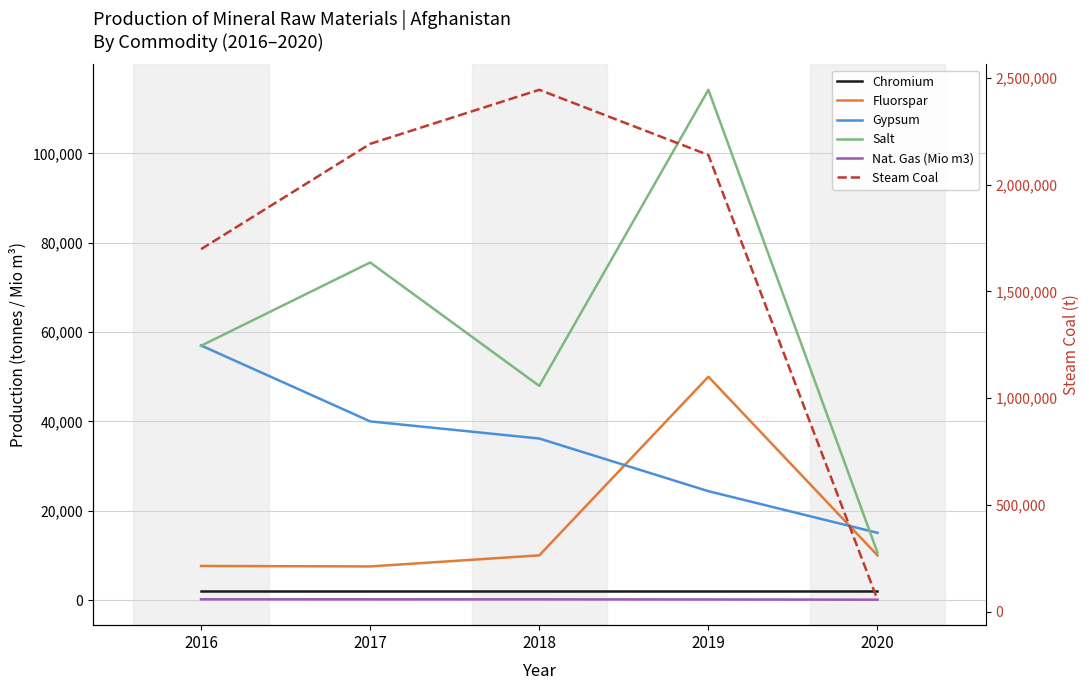

Reading left to right, transcribe all the data shown in this chart.

Chromium: 2000	2000	2000	2000	2000
Fluorspar: 7624	7522	10000	50000	10000
Gypsum: 57000	40000	36161	24371	15049
Salt: 56928	75579	47944	114245	10627
Nat. Gas (Mio m3): 165	156	153	129	80
Steam Coal: 1698200	2191400	2444600	2139200	56620